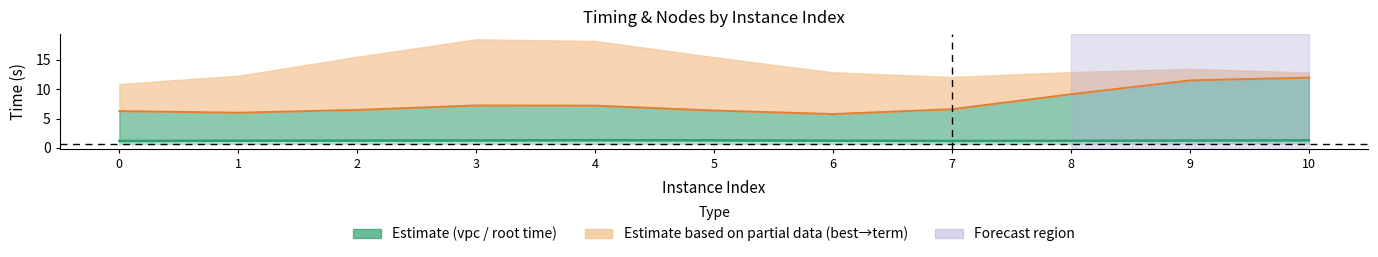

True or false: bestSolutionTime and rootDualBoundTime cross at least once.

False